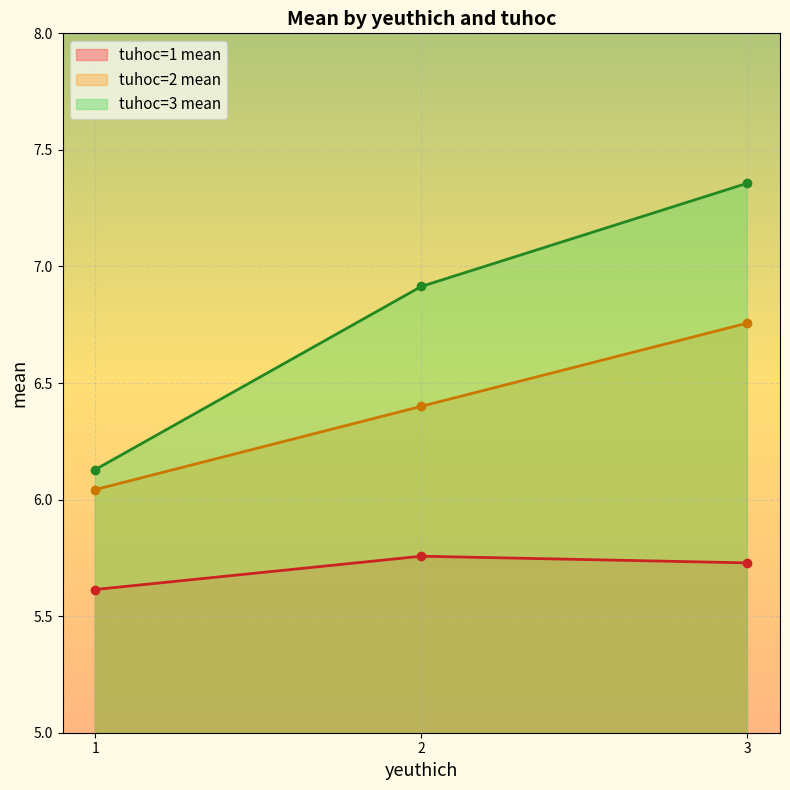

What is the value of the tuhoc=1 mean (line) point at the 3rd from the left?

5.7